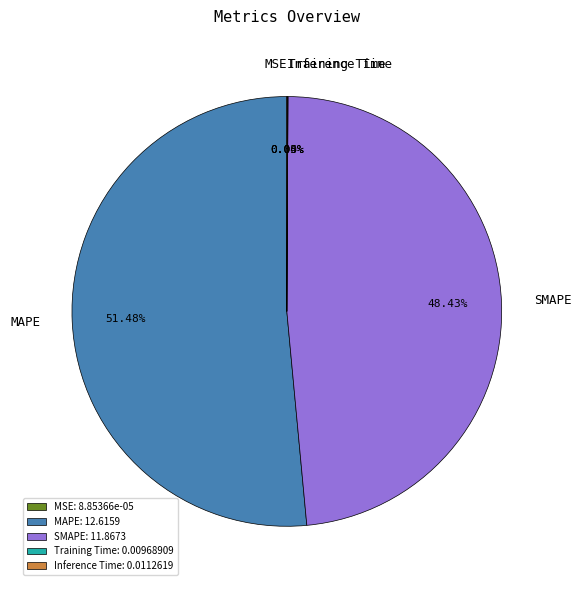

Does any single category account for the majority?

Yes